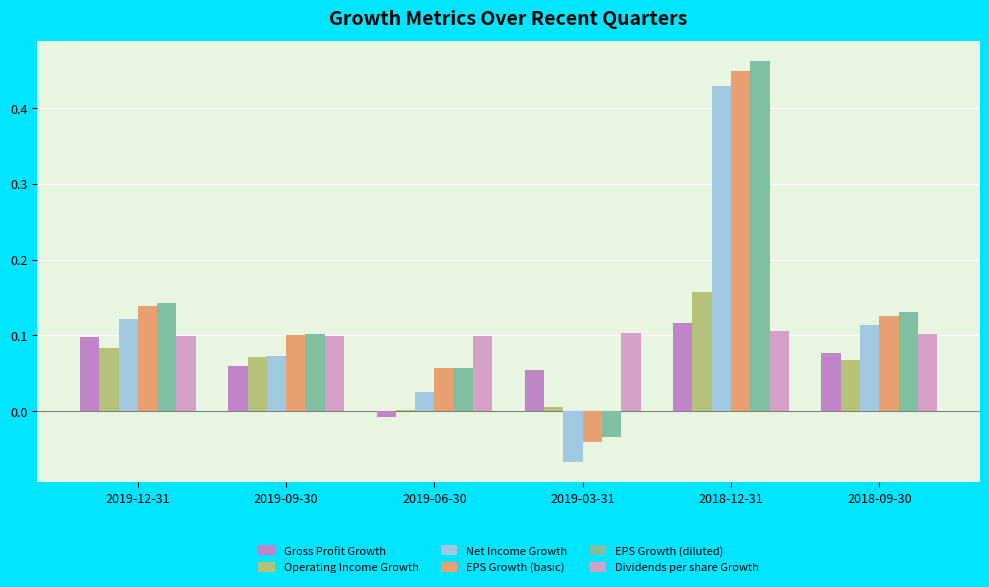

How many bars are there in total?

36